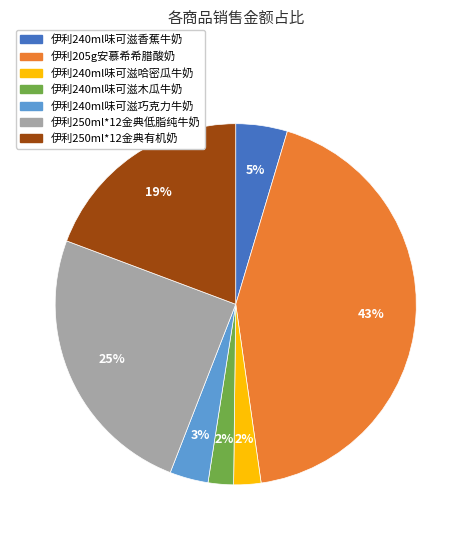

To the nearest percent, what is the average slice percentage?

14%